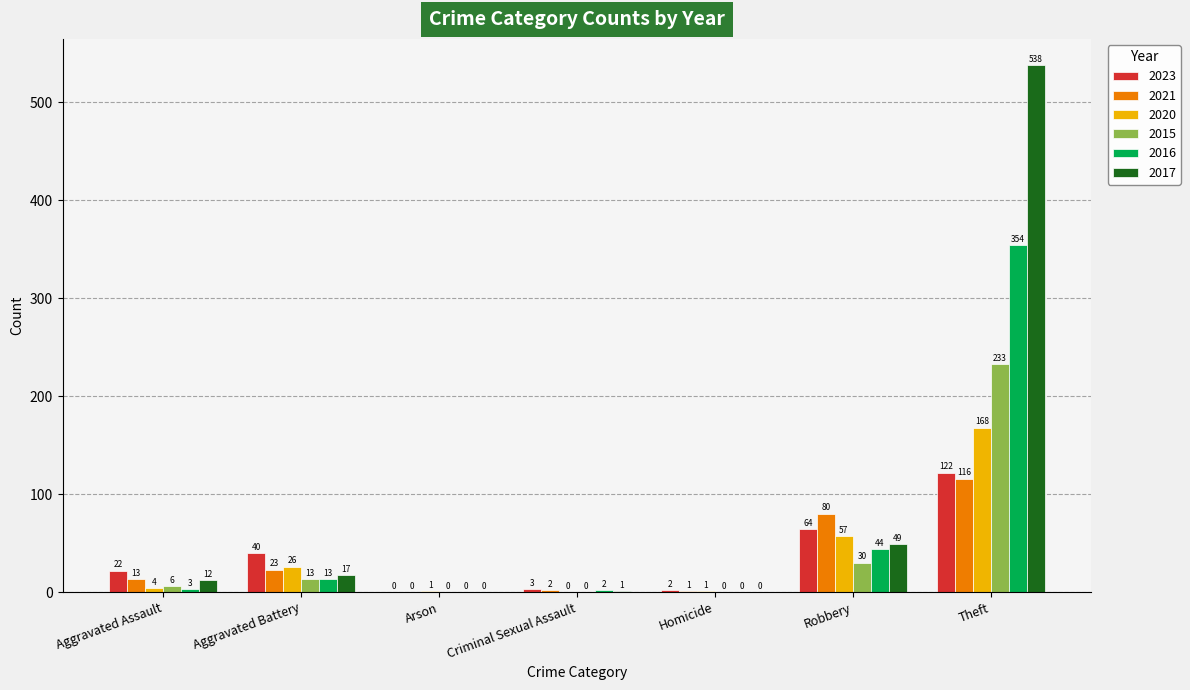

Reading left to right, list all the values displayed in this chart.

2023: 22	40	0	3	2	64	122
2021: 13	23	0	2	1	80	116
2020: 4	26	1	0	1	57	168
2015: 6	13	0	0	0	30	233
2016: 3	13	0	2	0	44	354
2017: 12	17	0	1	0	49	538